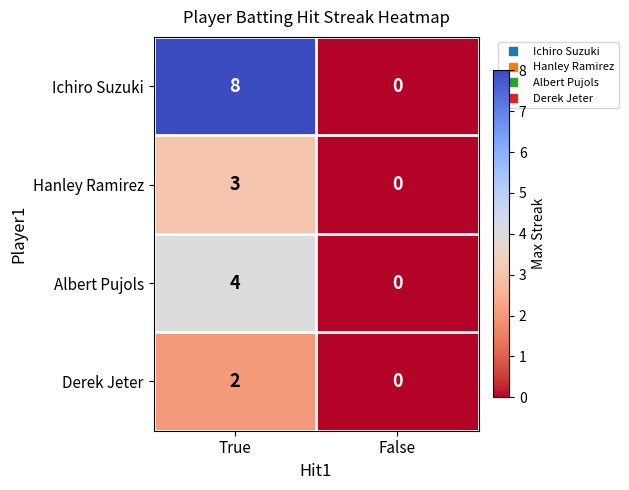

Is it true that Derek Jeter equals 1 at True?

False